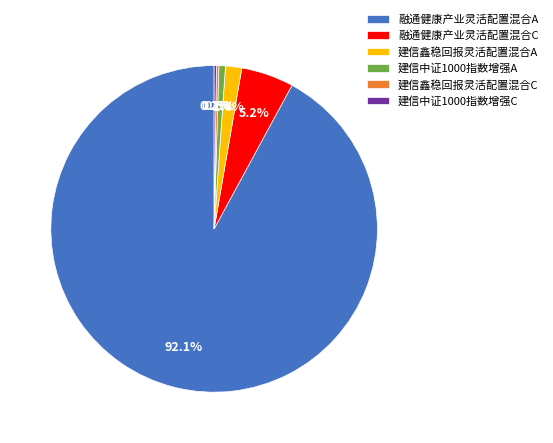

Between 建信鑫稳回报灵活配置混合A and 建信中证1000指数增强A, which is larger?

建信鑫稳回报灵活配置混合A